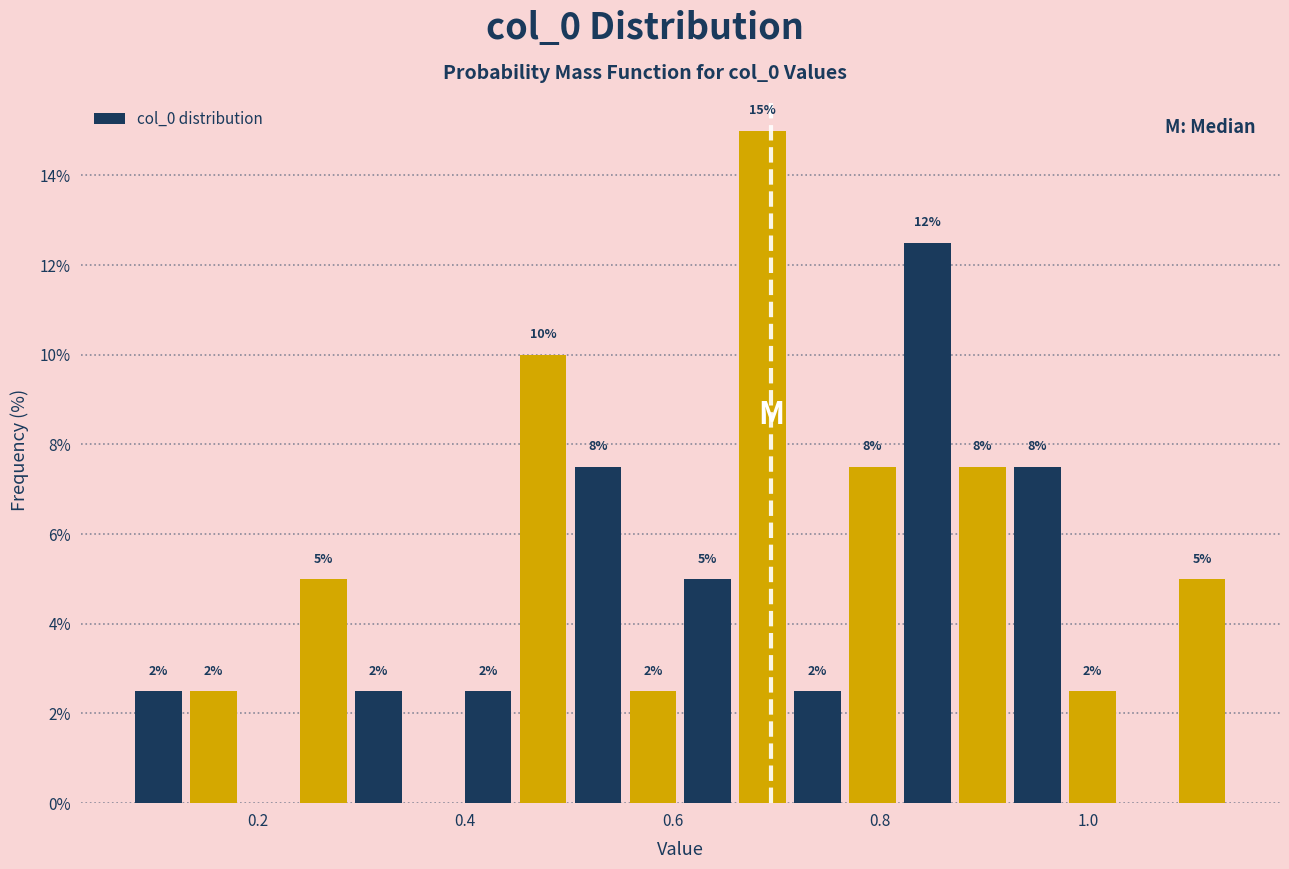

Around what value on the x-axis is the tallest bar? Give the approximate position of its centre, as read against the axis.

0.68